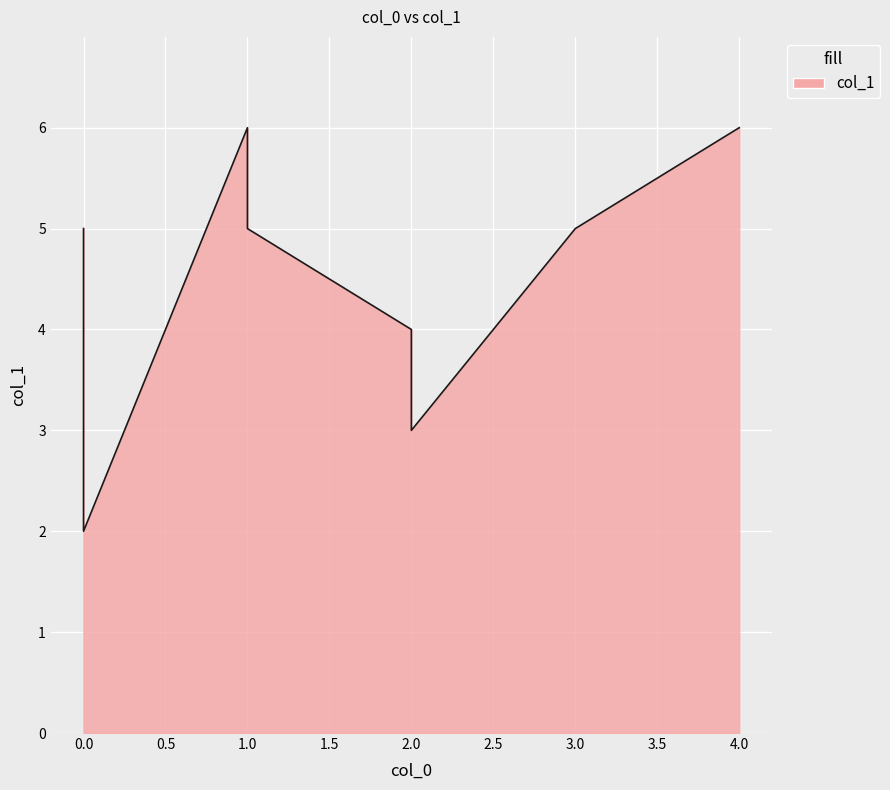

Rank the categories by value from lowest to highest.

0, 2, 2, 0, 3, 1, 1, 4